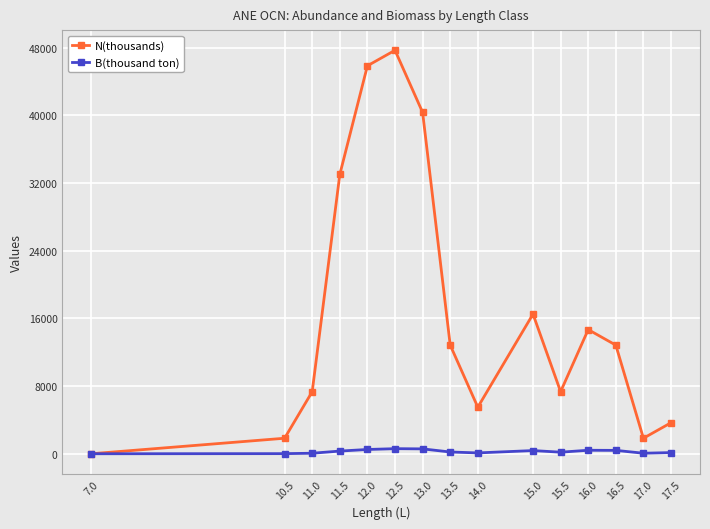

How many values in N(thousands) are above zero?

14